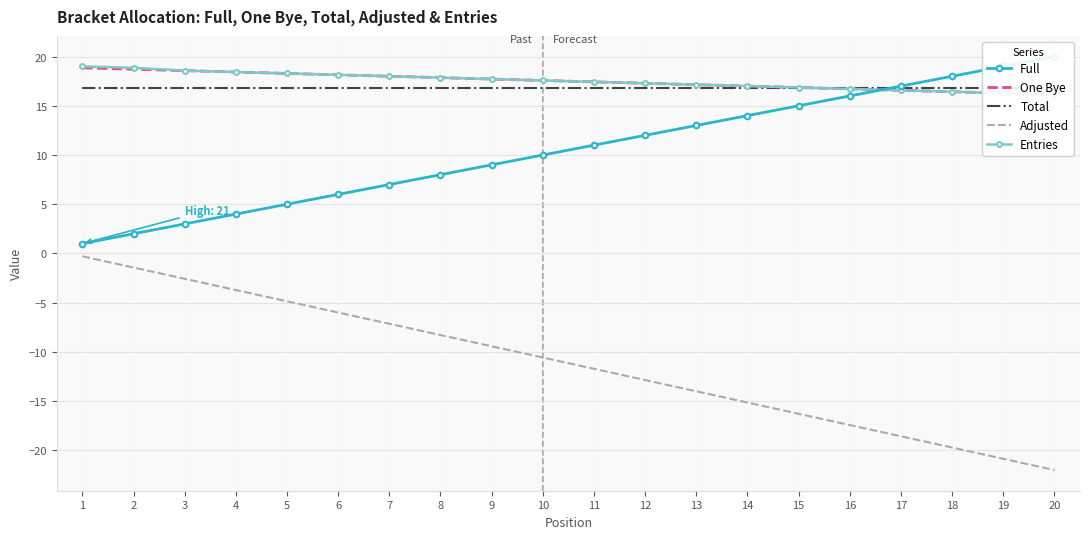

What is the maximum value shown in the chart?

20.0